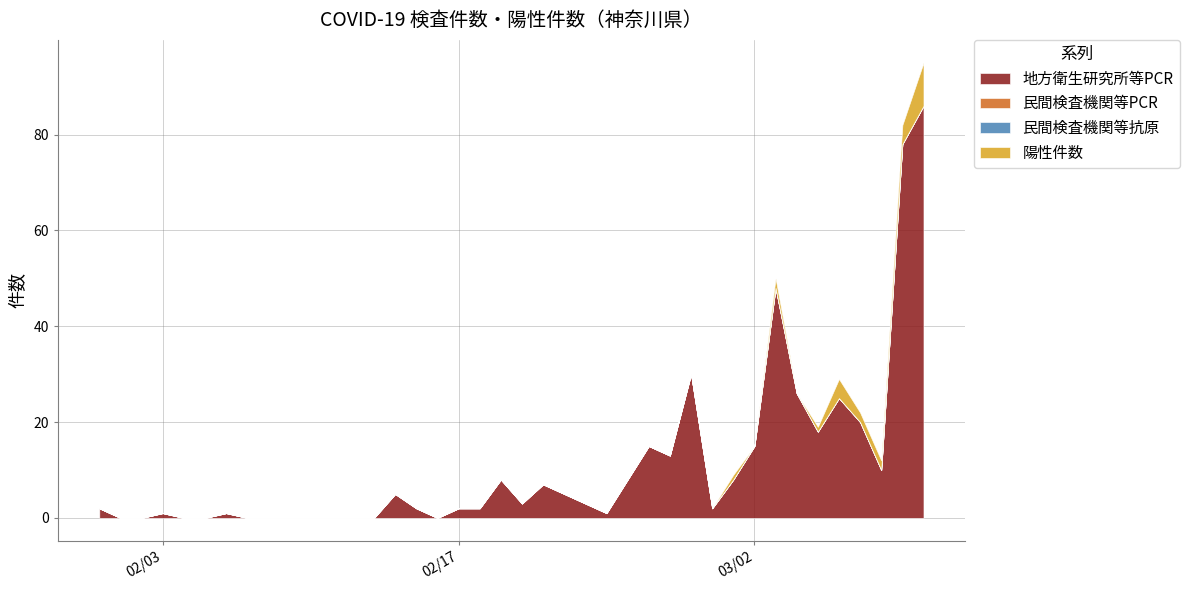

Count the number of data series in this chart.

4